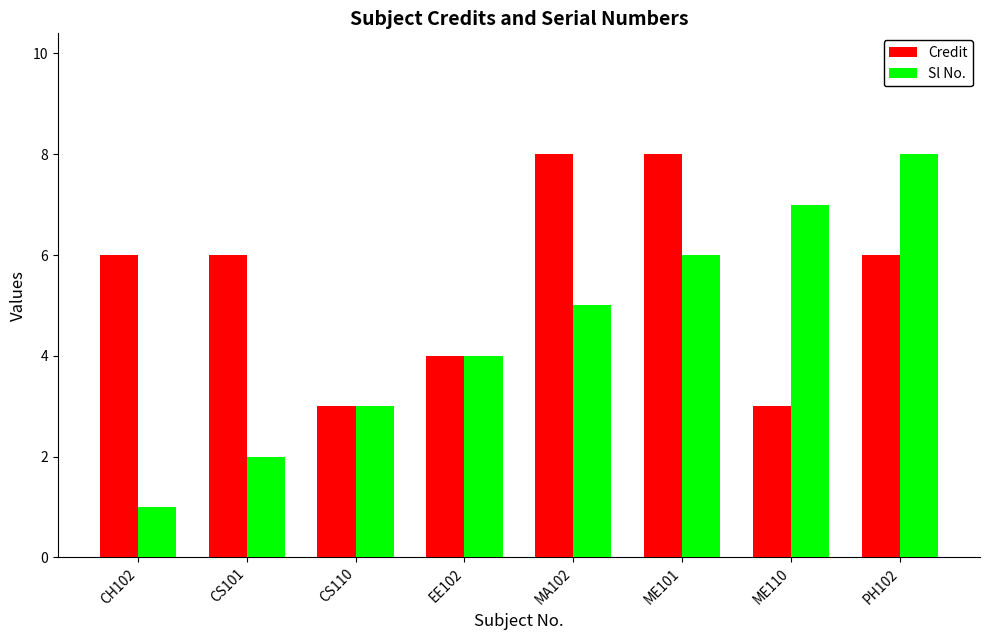

What is the difference between the second highest and minimum values in the Sl No. series?

6